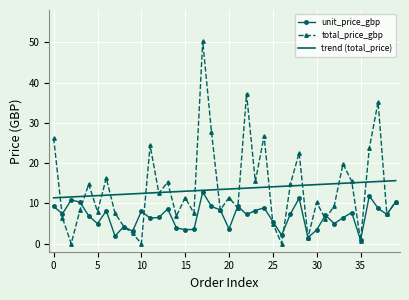

Which series has the widest spread of values?

total_price_gbp